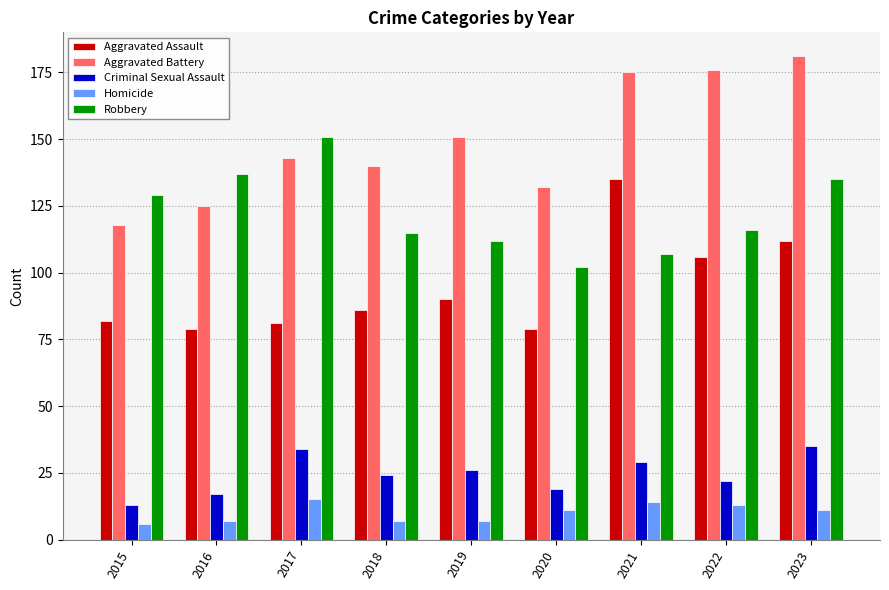

At which label does Criminal Sexual Assault reach its minimum?

2015